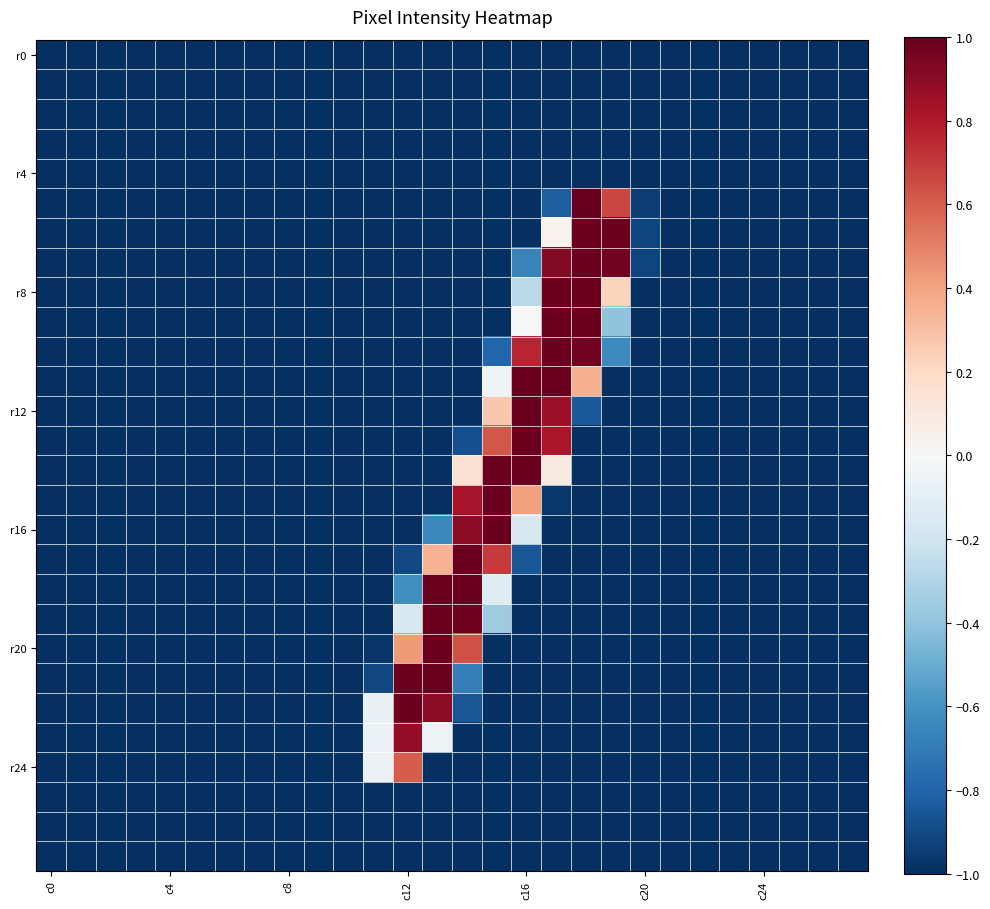

What is the minimum value shown in the chart?

-1.0